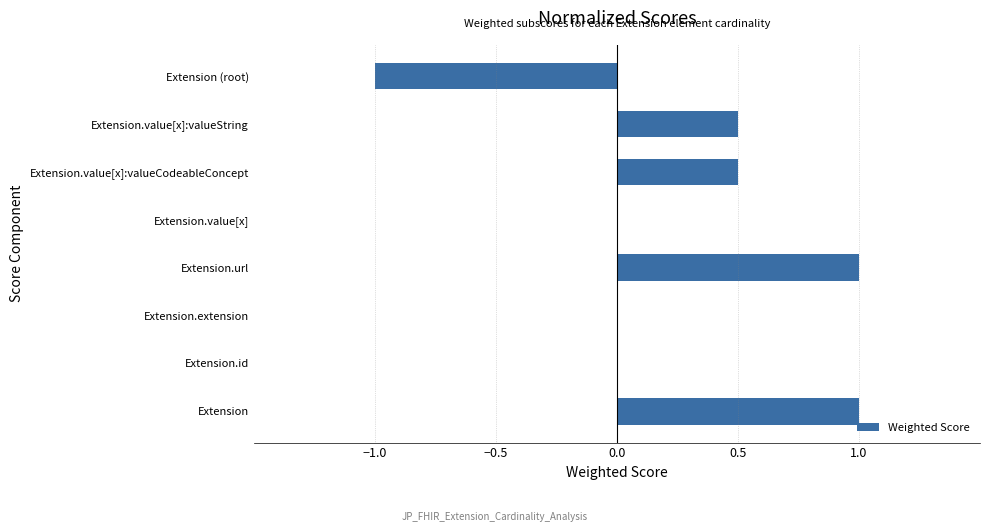

What is the greatest value displayed?

1.0